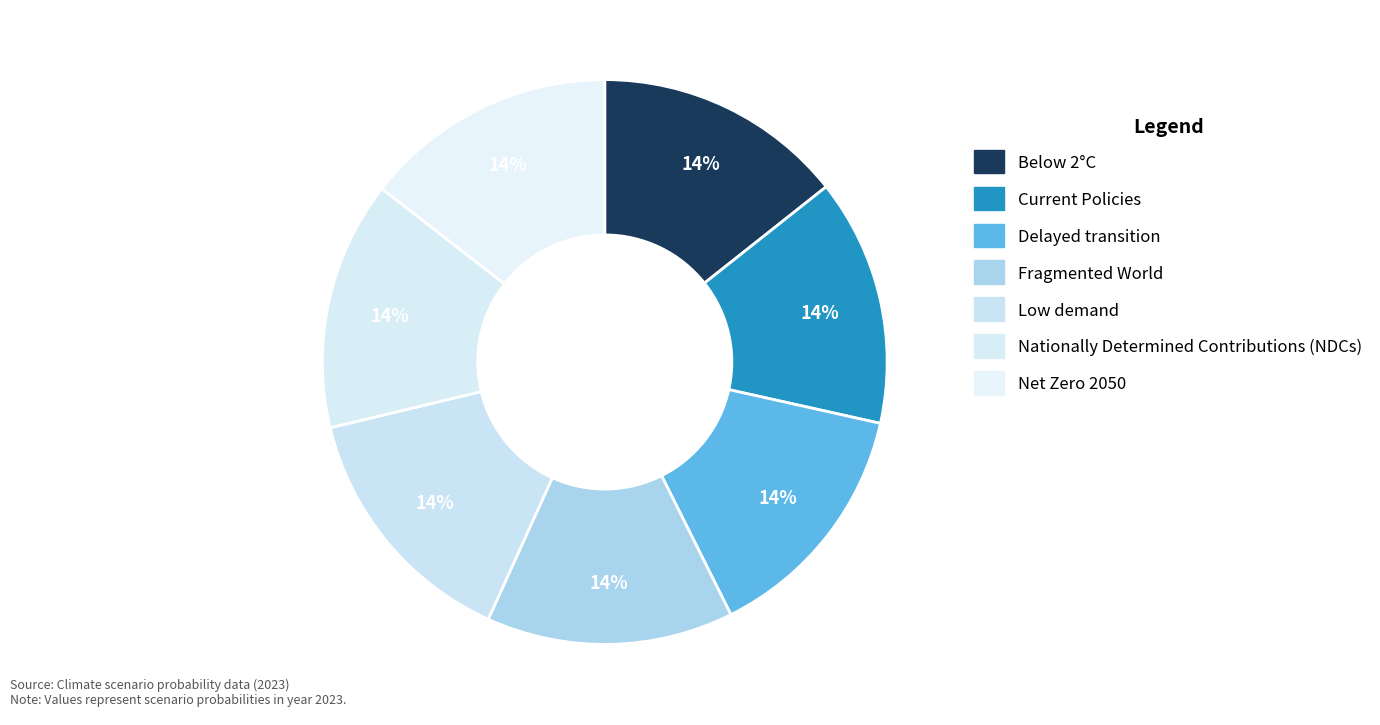

Which slice is the largest?

Low demand